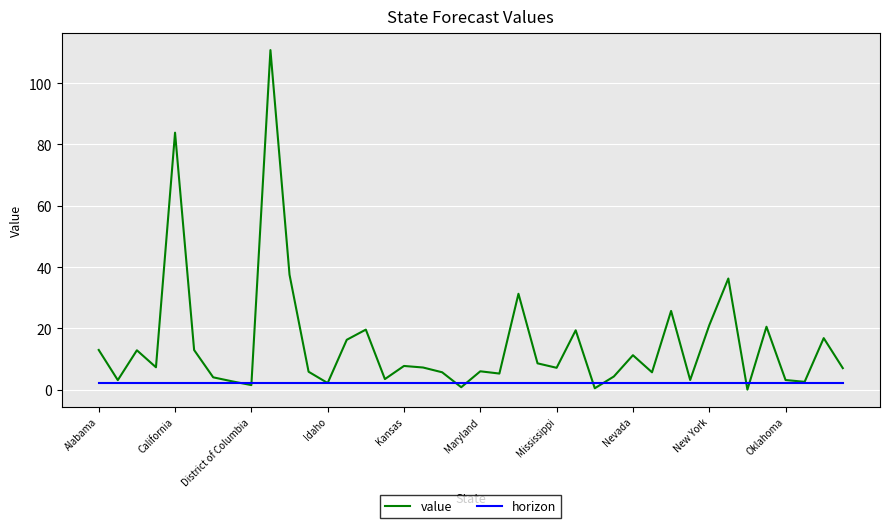

Which series has the widest spread of values?

value